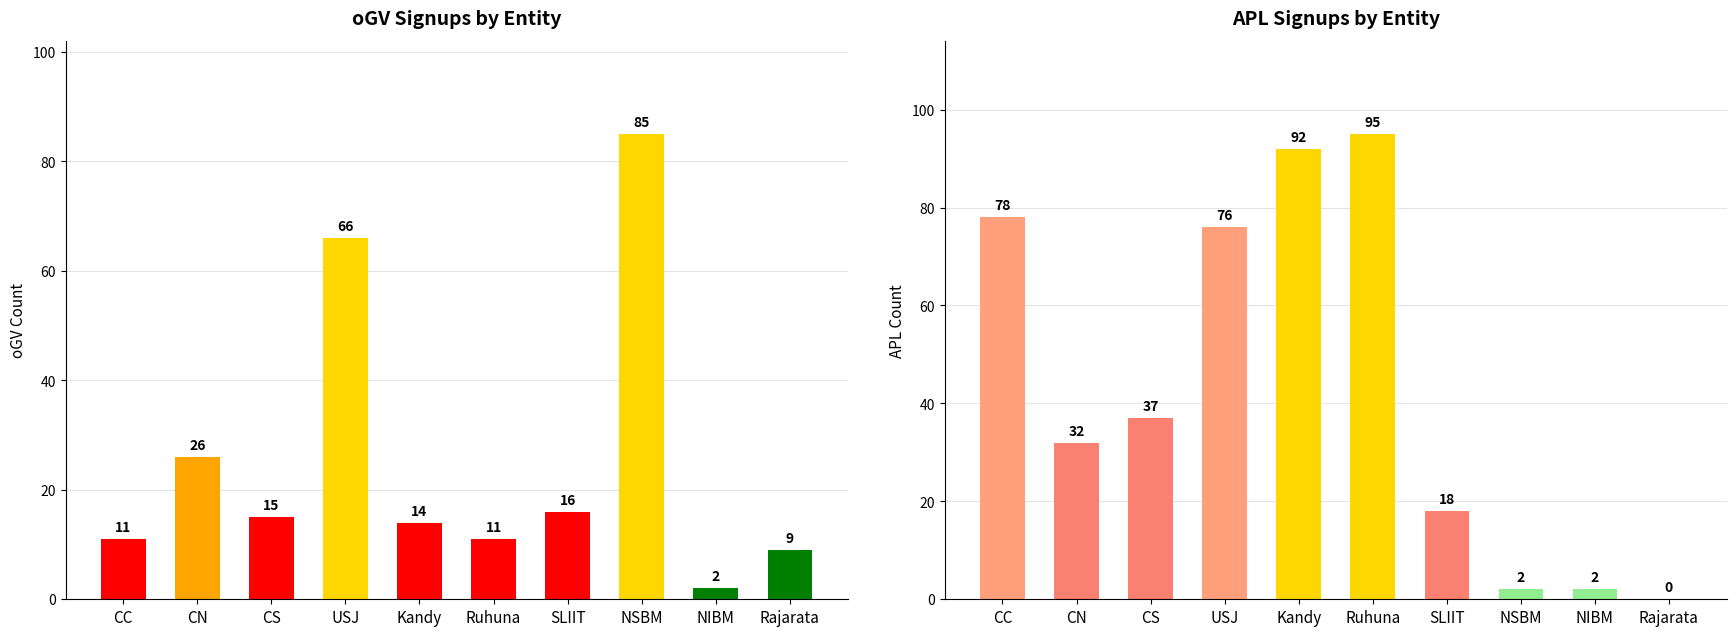

Where is oGV nearest to the value 43?

CN